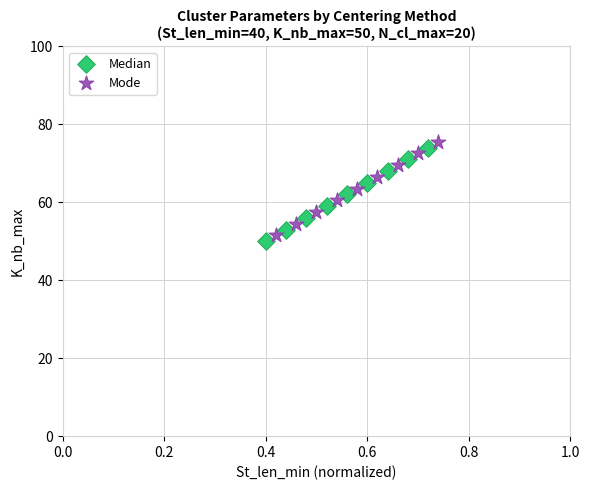

Which series reaches the minimum Y coordinate?

Median